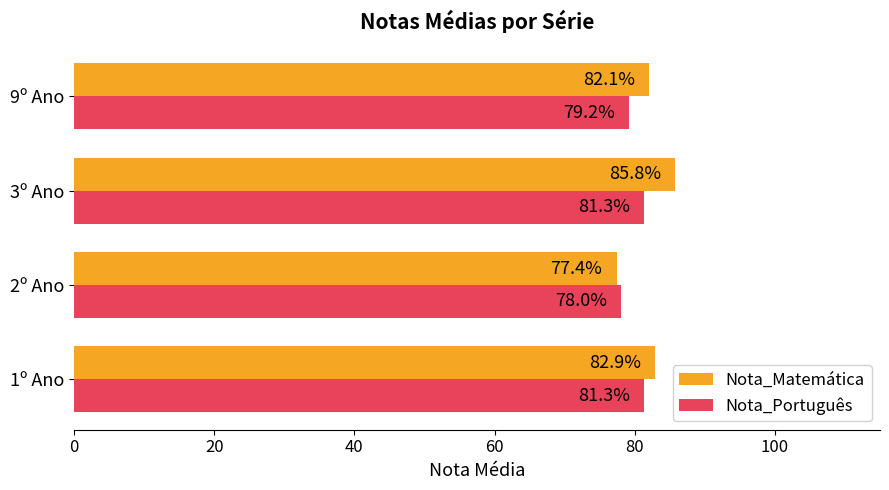

At which label is Nota_Matemática closest to 81?

9º Ano